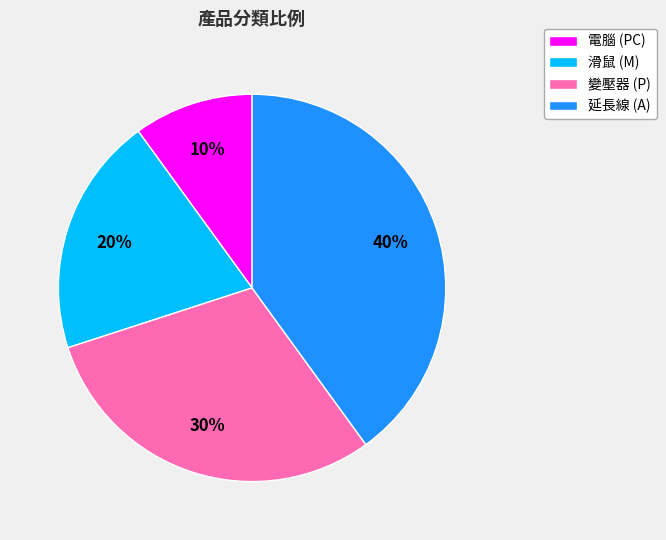

Which category has the biggest portion of the pie?

延長線 (A)